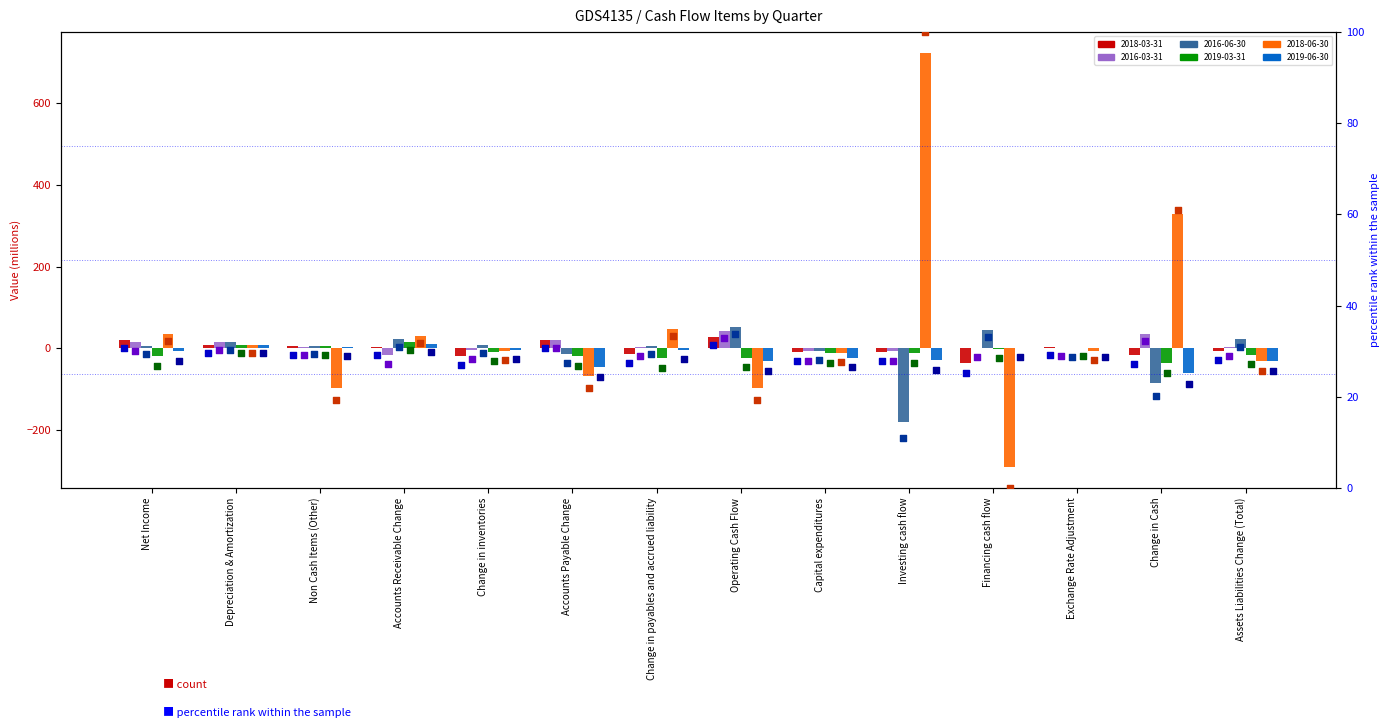

Is the value of 2016-03-31 at Change in Cash greater than the value of 2019-06-30 at Change in inventories?

Yes